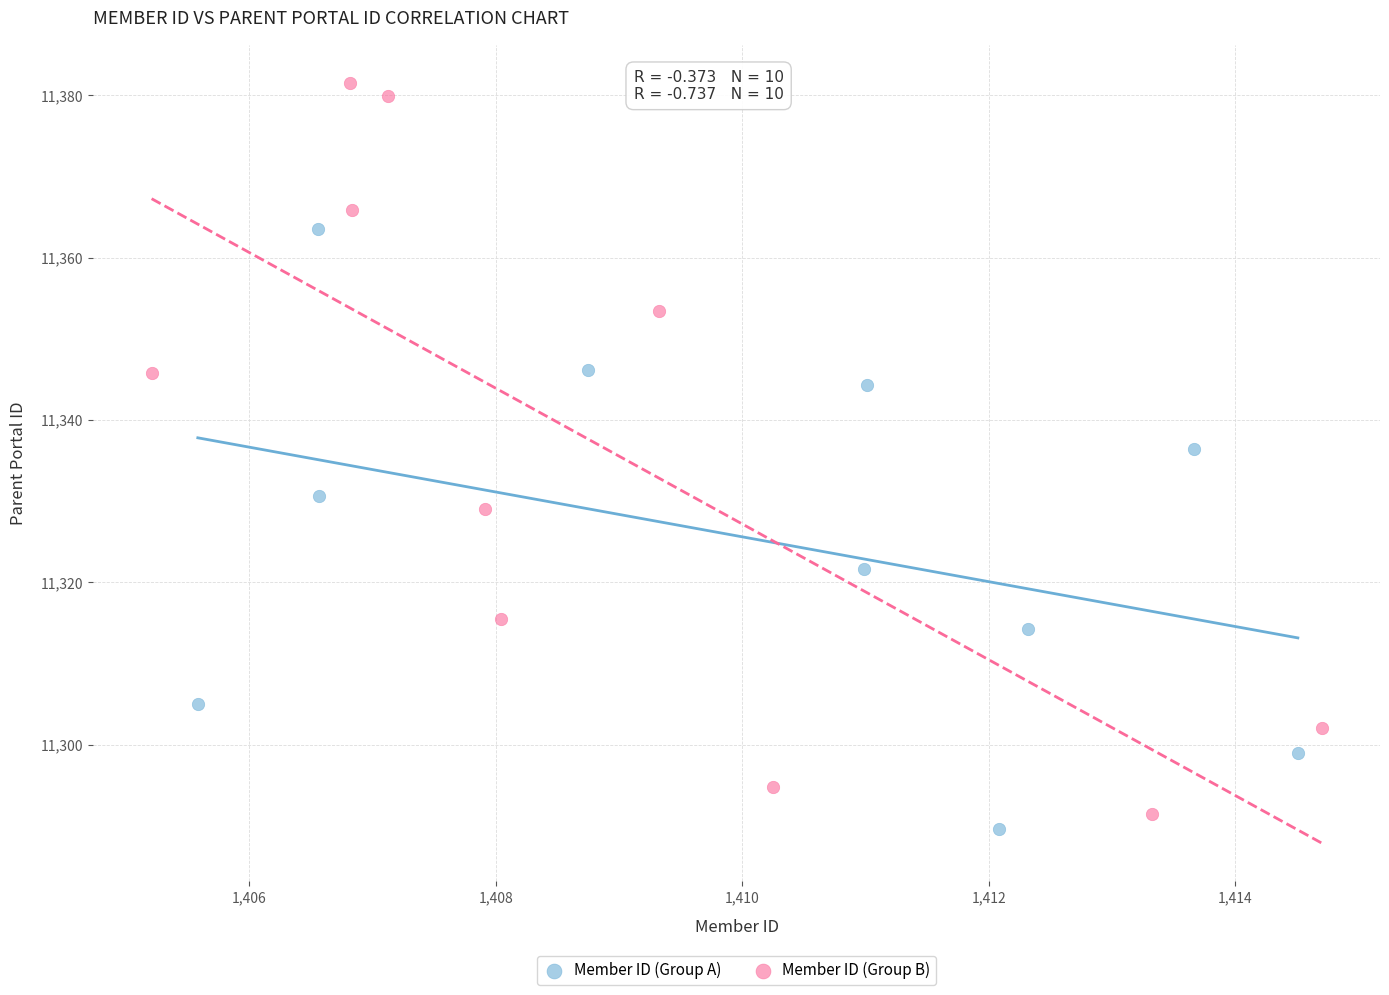

Which series contains the highest Y value?

Member ID (Group B)